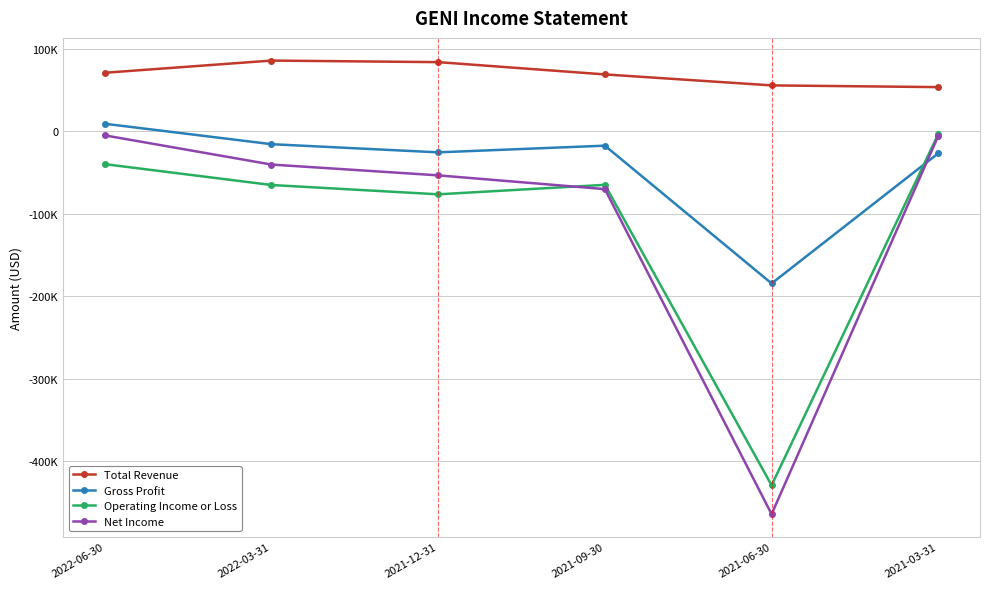

What is the spread (max minus min) of values at 2022-06-30?

110800